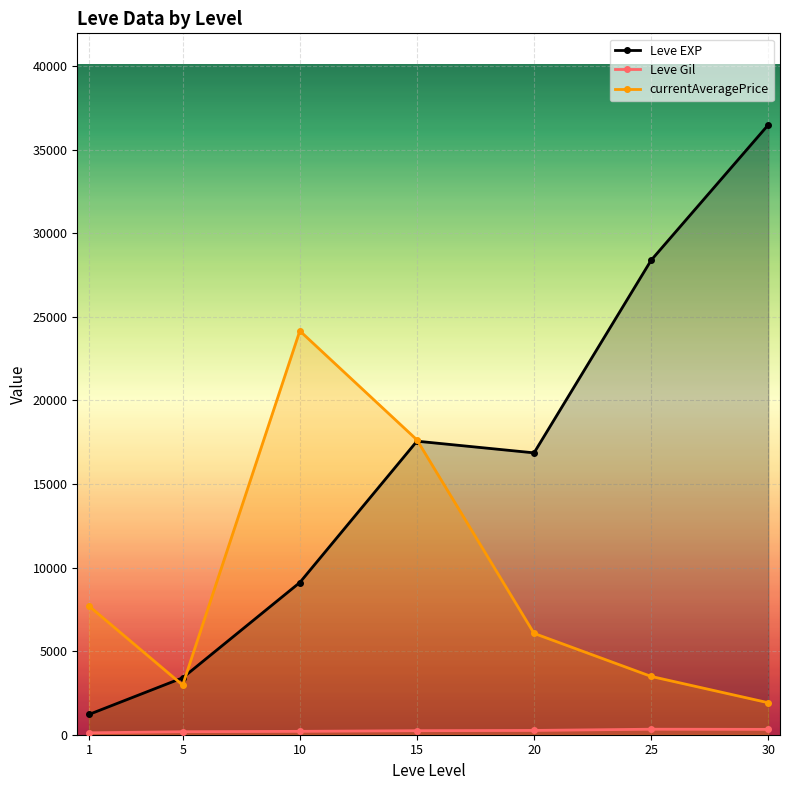

How many lines are shown in the chart?

3